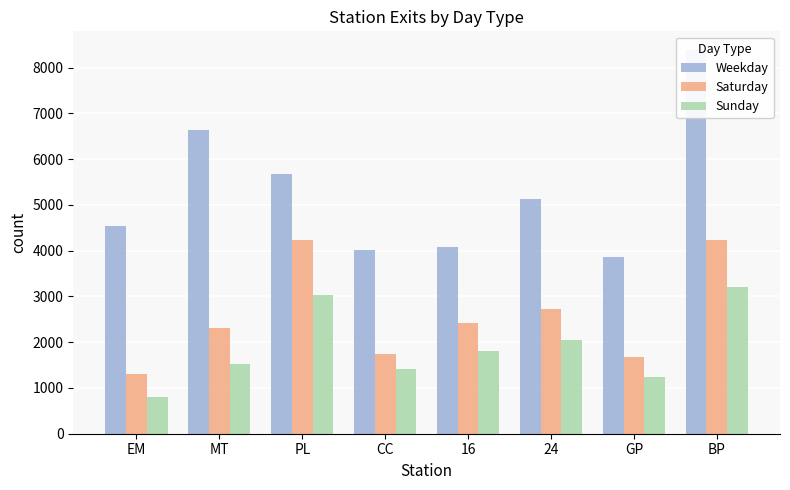

Is the value of Saturday at GP greater than the value of Sunday at GP?

Yes